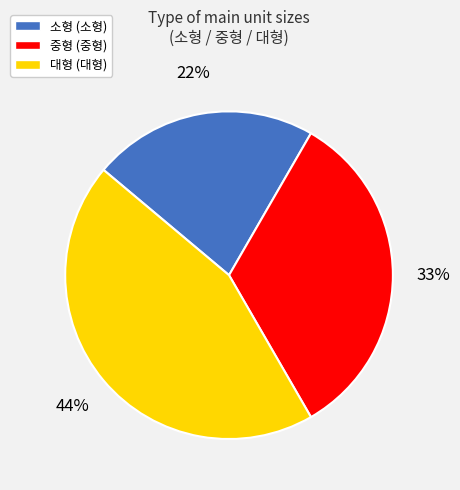

Is there a majority slice in this chart?

No